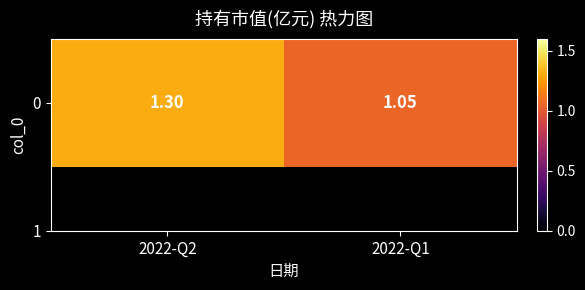

Reading left to right, extract all data points from this chart.

1.3	1.1